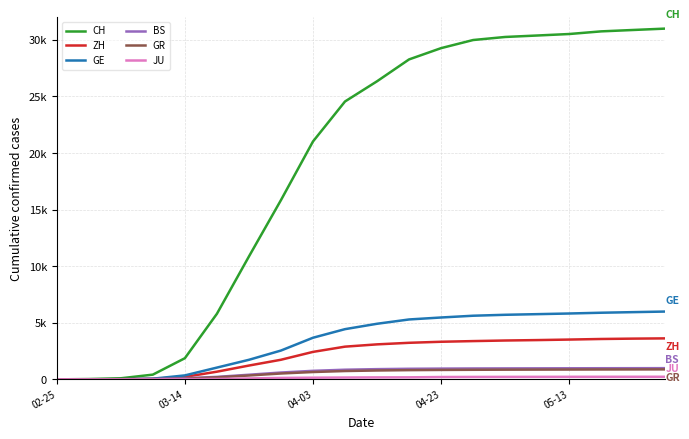

Which category has the lowest value across all series?

02-25